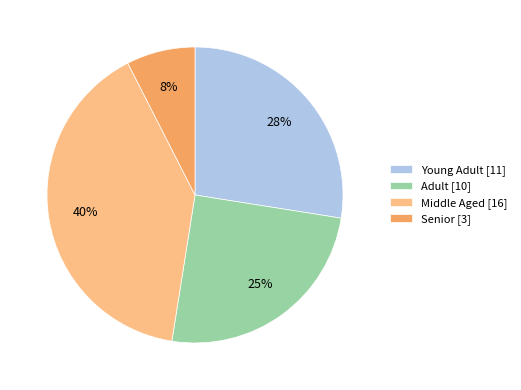

Count the number of slices in the pie.

4